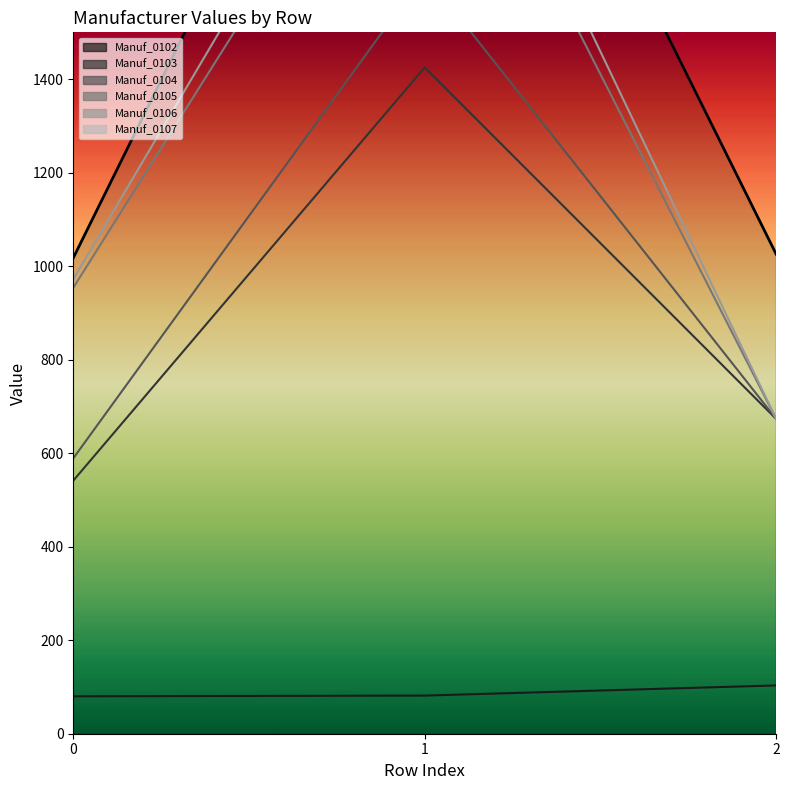

Rank the categories by Manuf_0106 value from lowest to highest.

2, 0, 1